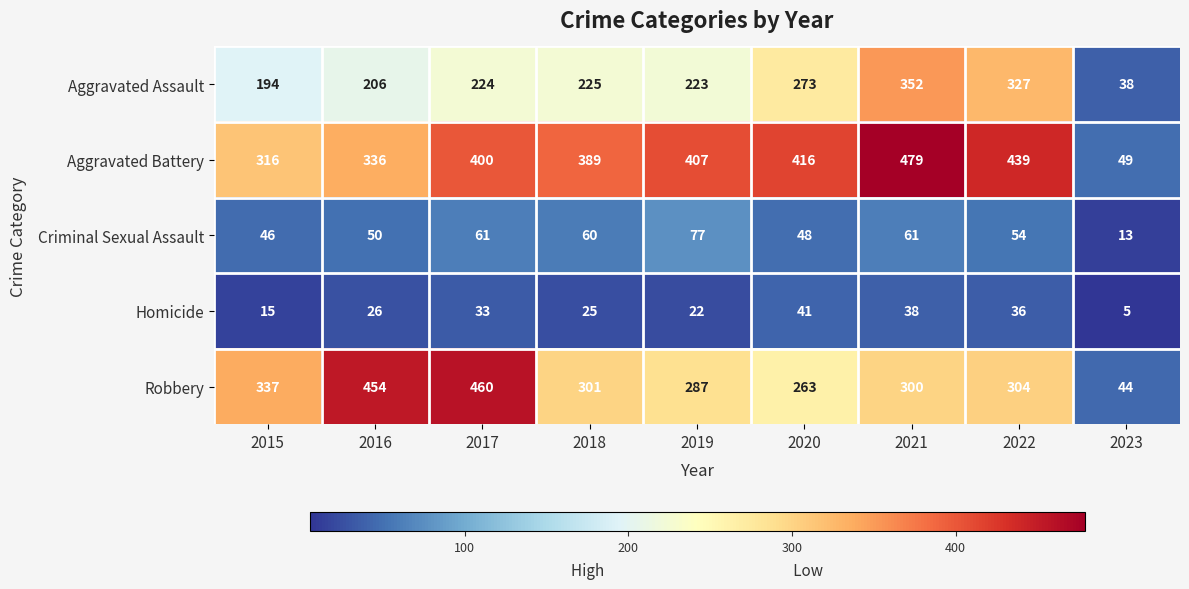

Where does the Criminal Sexual Assault series first go above 54?

2017